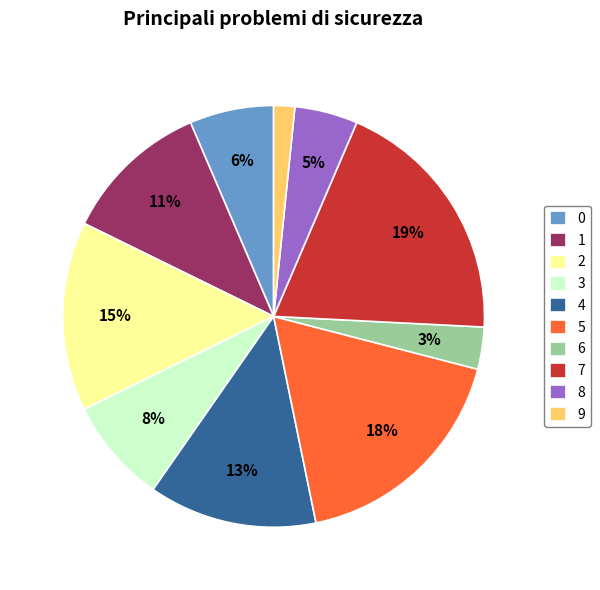

What percentage is the 7 slice, to the nearest percent?

19%